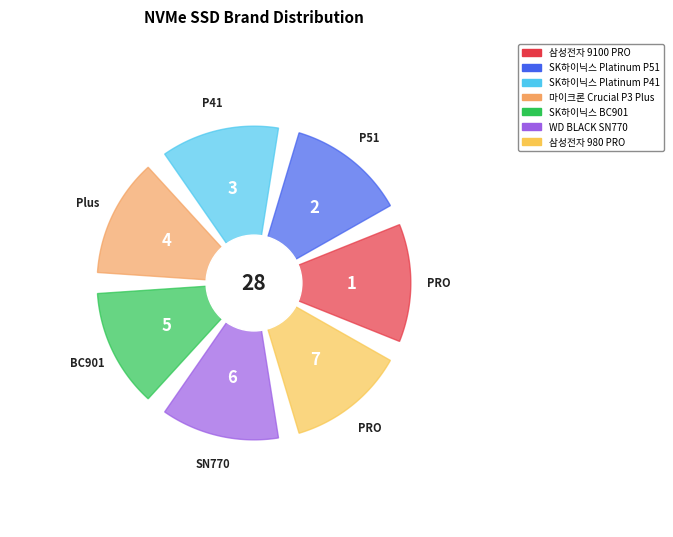

True or false: SK하이닉스 BC901 accounts for 18% of the total.

True